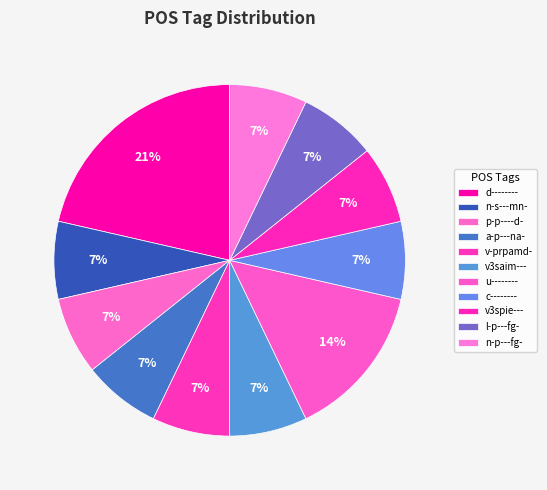

Is there any slice that represents more than half of the pie?

No